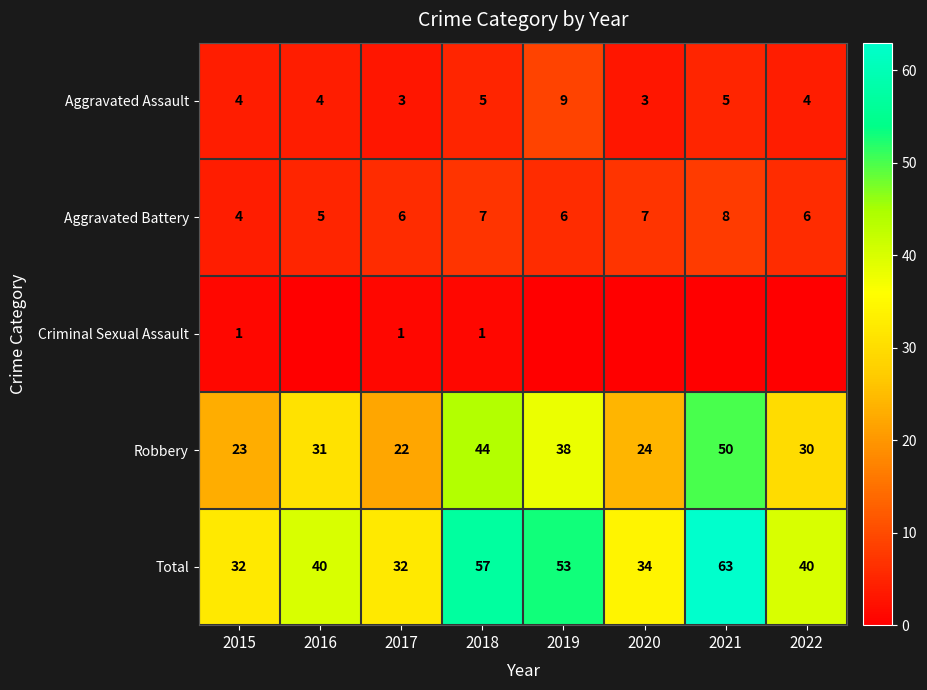

How many Aggravated Assault values are between 4 and 5?

5